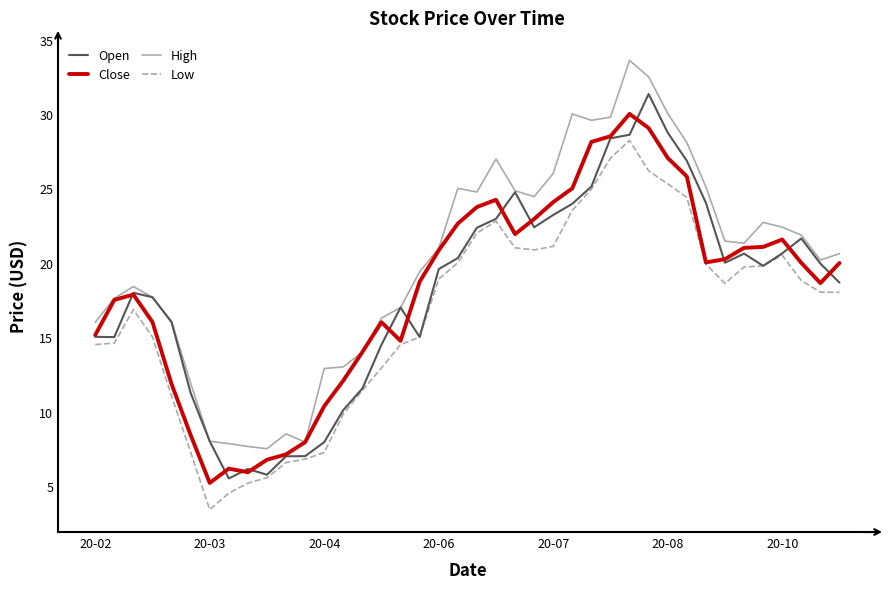

What is the sum of all High values?

799.8